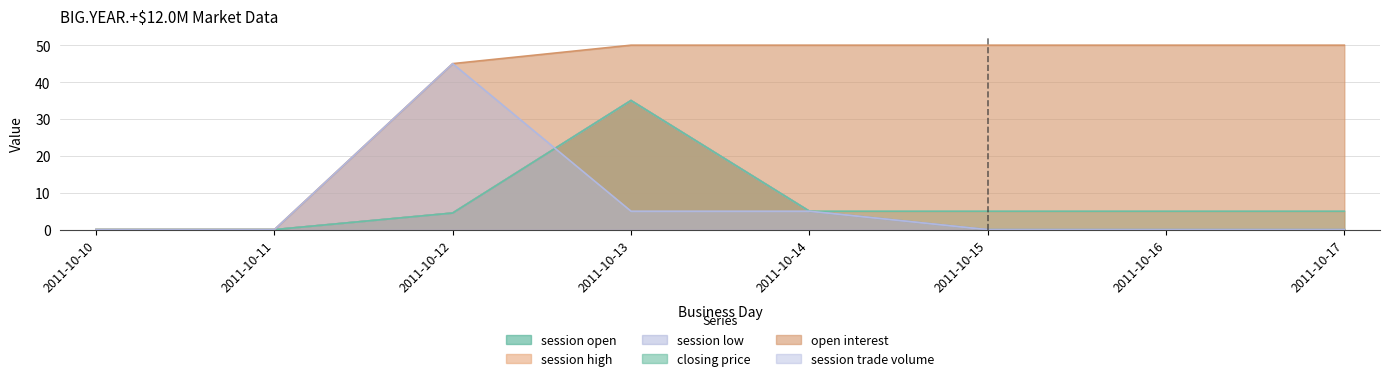

What is the difference between the second highest and minimum values in the closing price series?

5.0